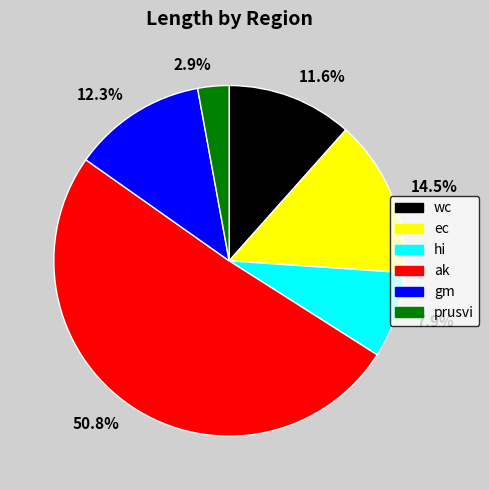

To the nearest percent, what percentage of the pie is ak?

51%